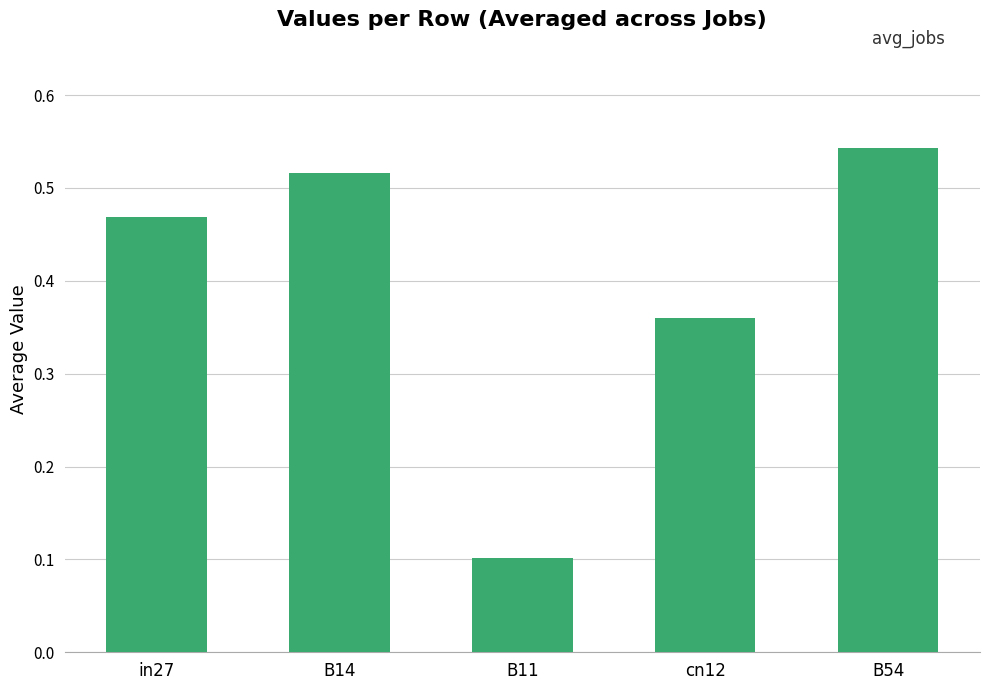

Is it true that the value at in27 is 0.7?

False